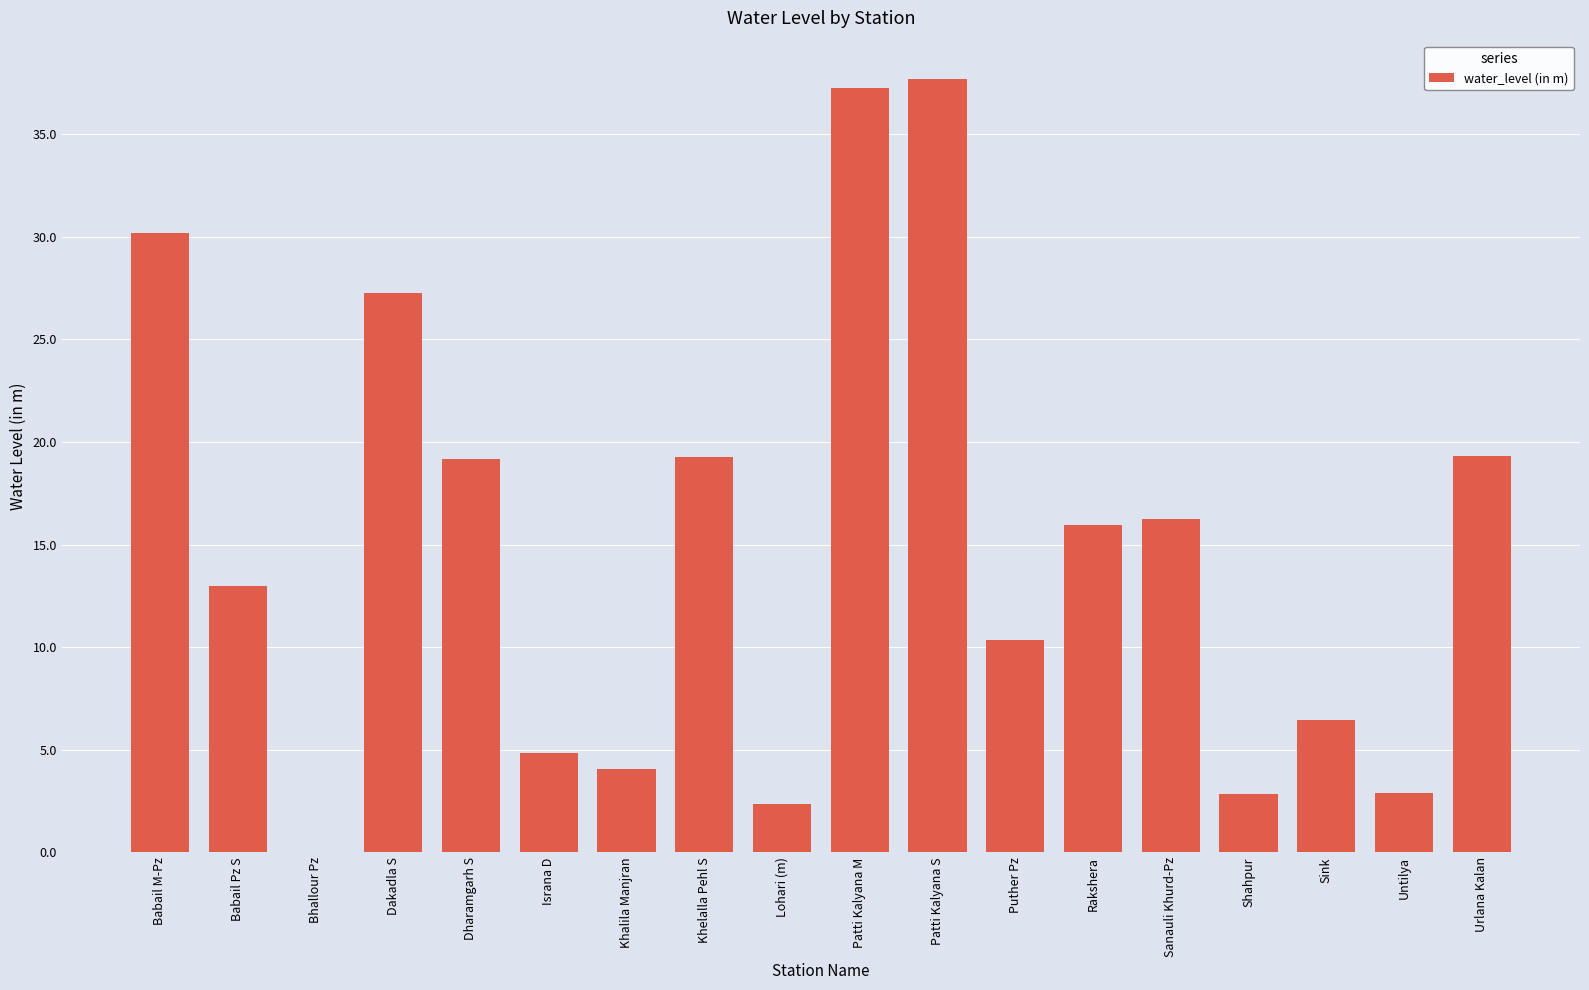

Between Sanauli Khurd-Pz and Bhallour Pz, which is larger?

Sanauli Khurd-Pz